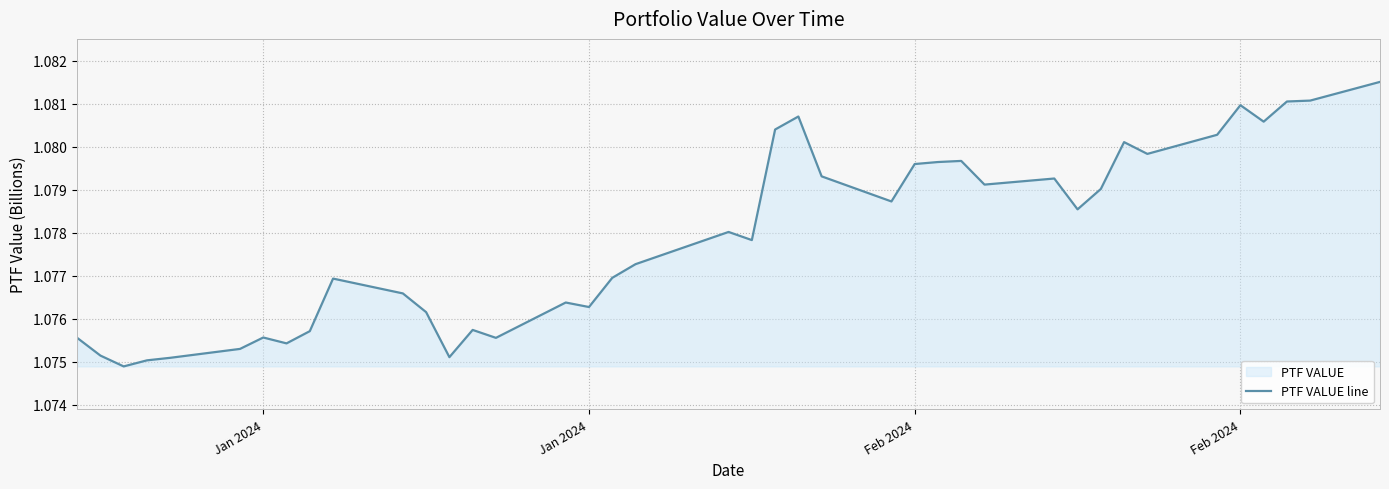

How many lines are shown in the chart?

1